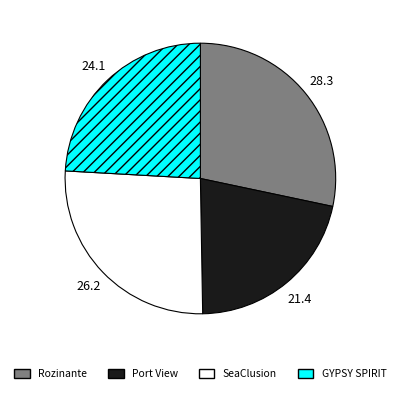

Which category has the smallest portion of the pie?

Port View